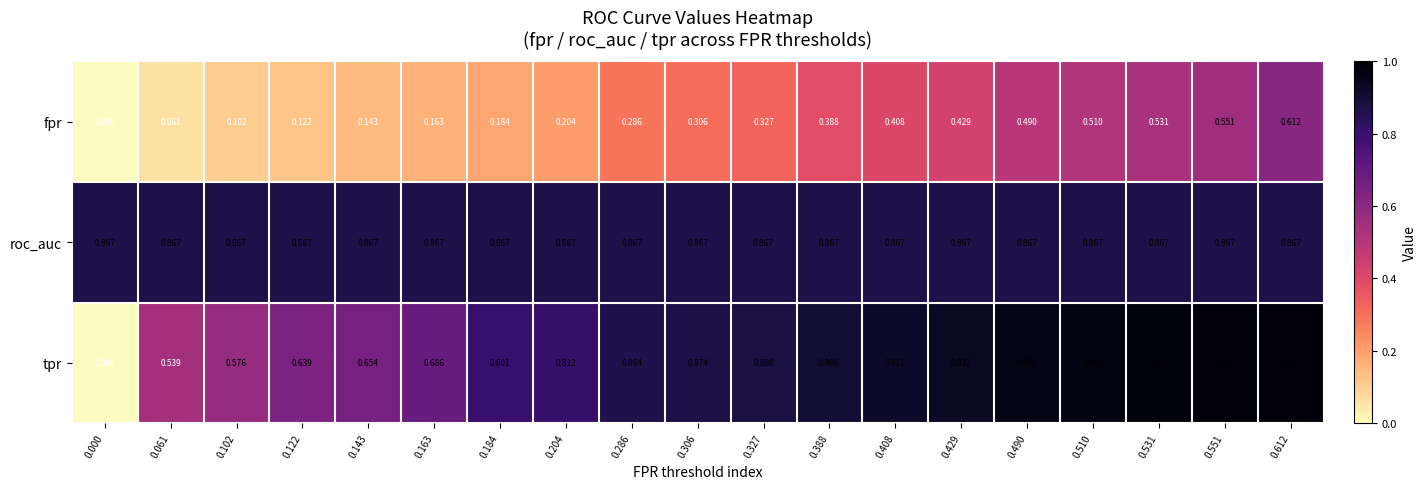

At how many categories does at least one series exceed 0?

19